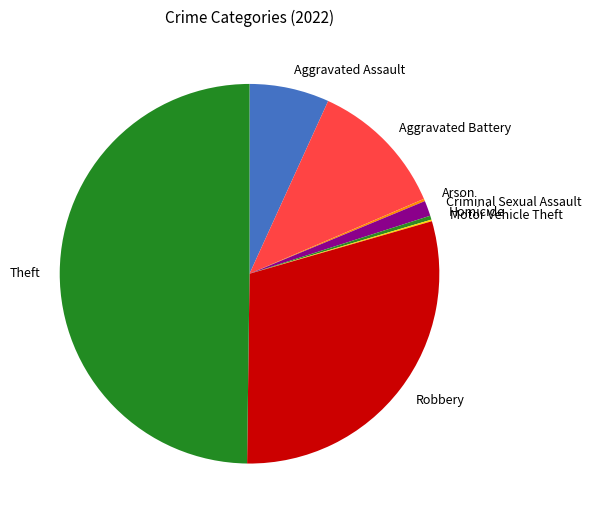

Which slice is the largest?

Theft